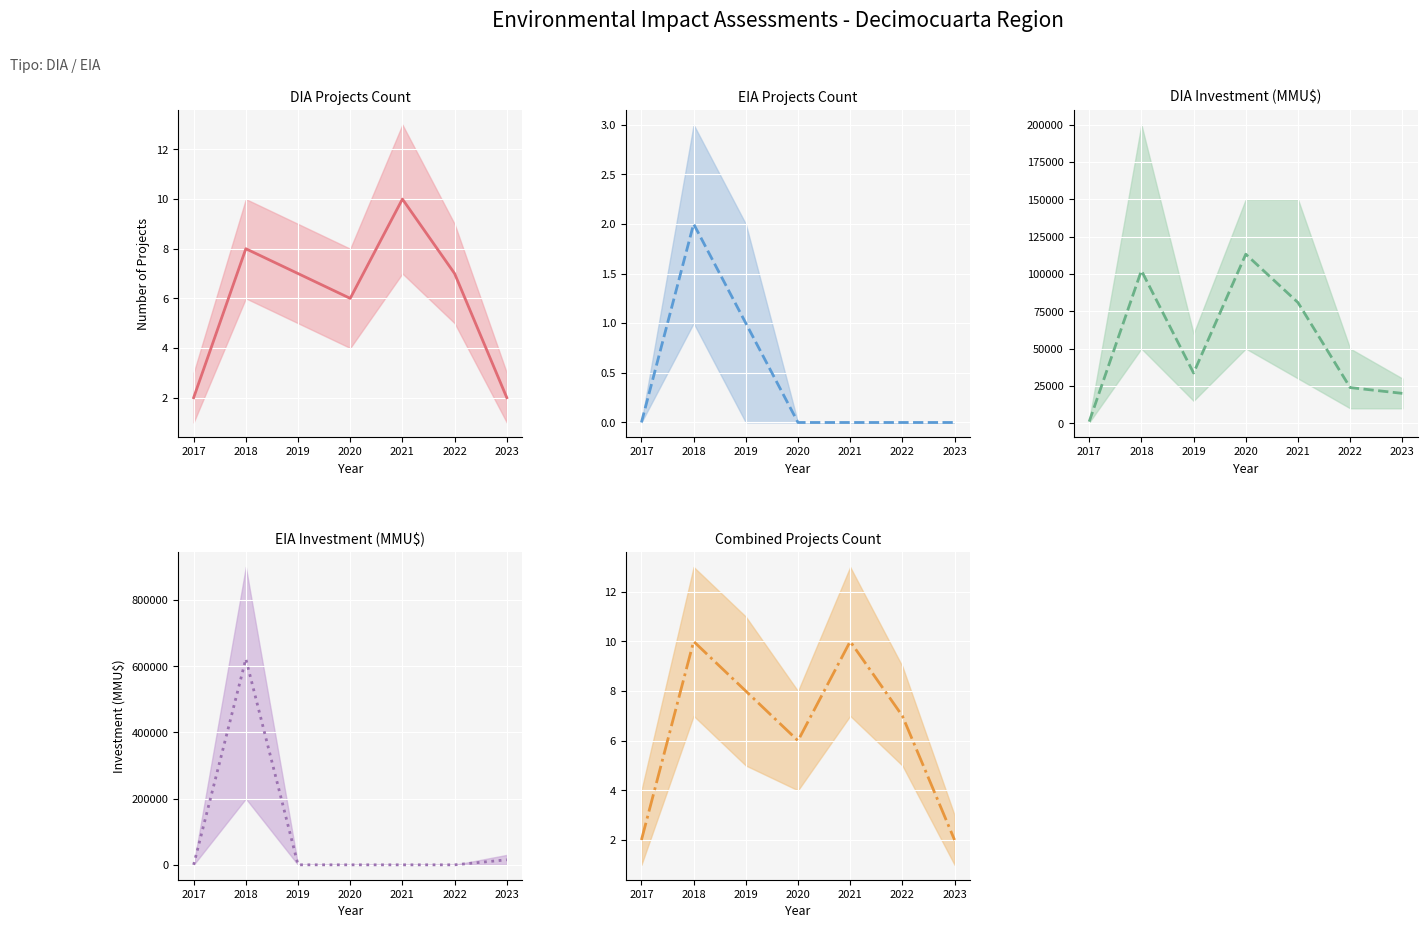

Which has a higher value, 2019 or 2018?

2018